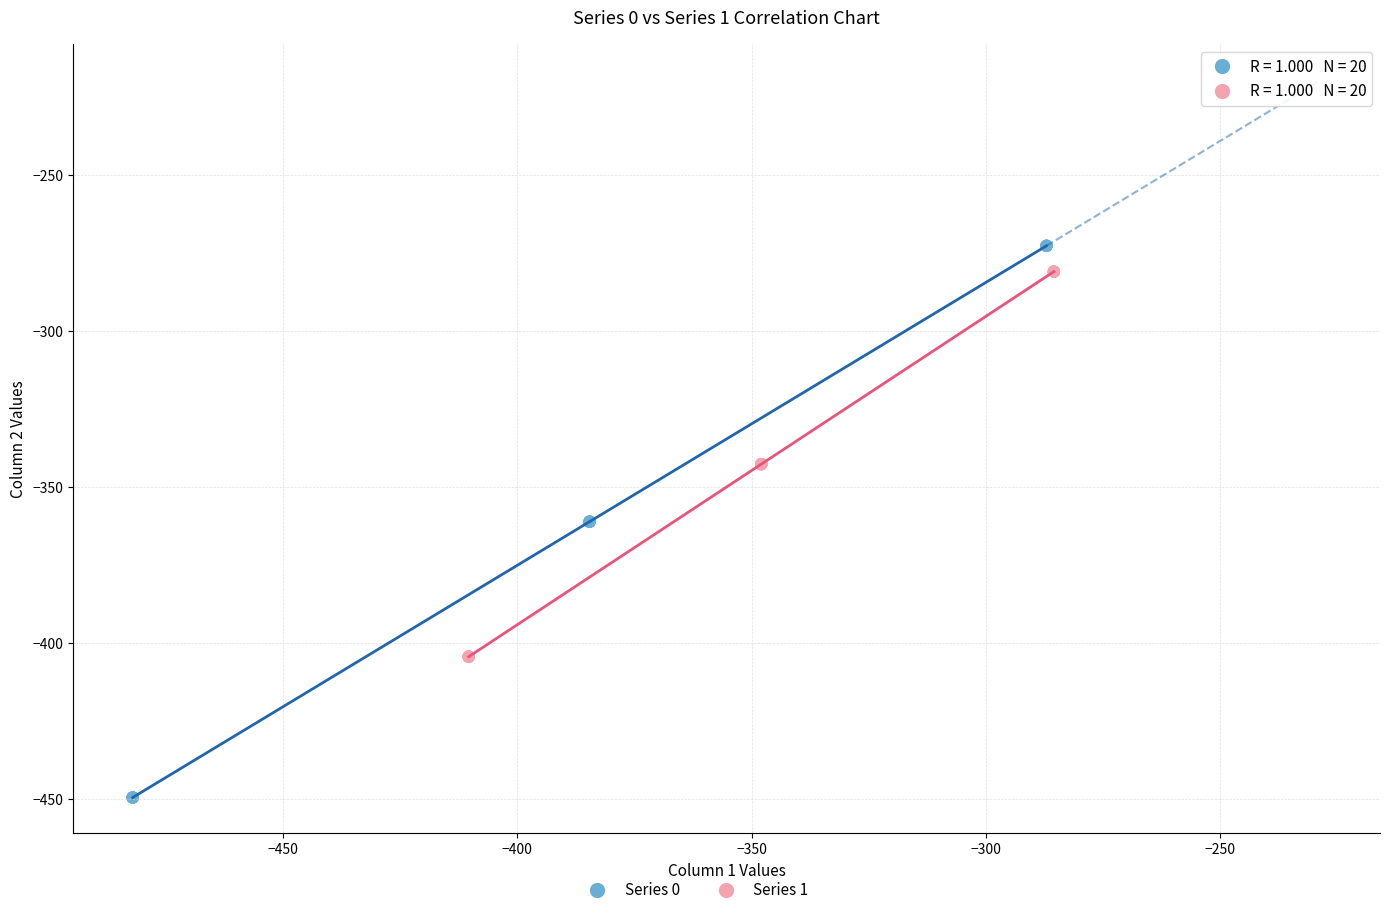

Which series has the widest spread of Y values?

Series 0